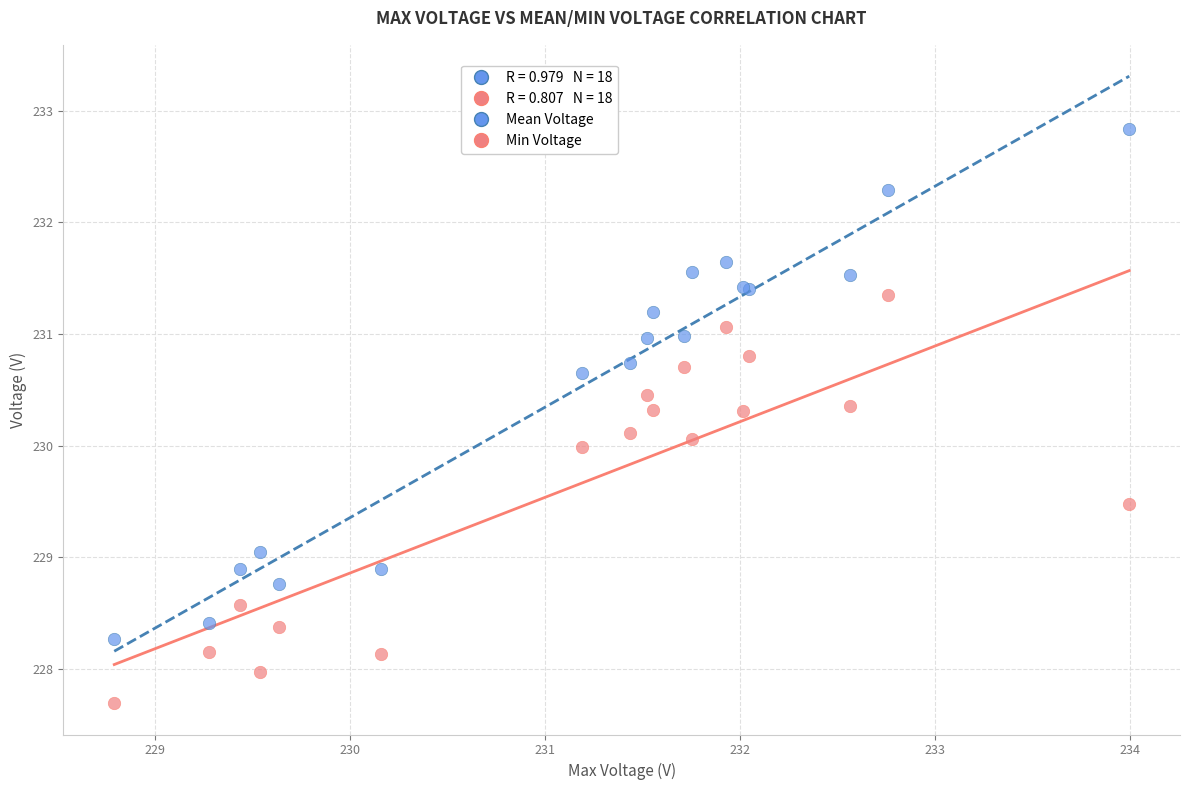

Which series contains the lowest Y value?

Min Voltage